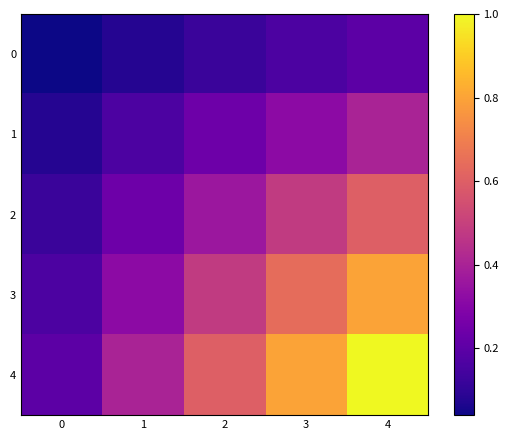

Reading right to left, what are all the values shown in this chart?

0: 4=0.2	3=0.2	2=0.1	1=0.1	0=0.0
1: 4=0.4	3=0.3	2=0.2	1=0.2	0=0.1
2: 4=0.6	3=0.5	2=0.4	1=0.2	0=0.1
3: 4=0.8	3=0.6	2=0.5	1=0.3	0=0.2
4: 4=1.0	3=0.8	2=0.6	1=0.4	0=0.2